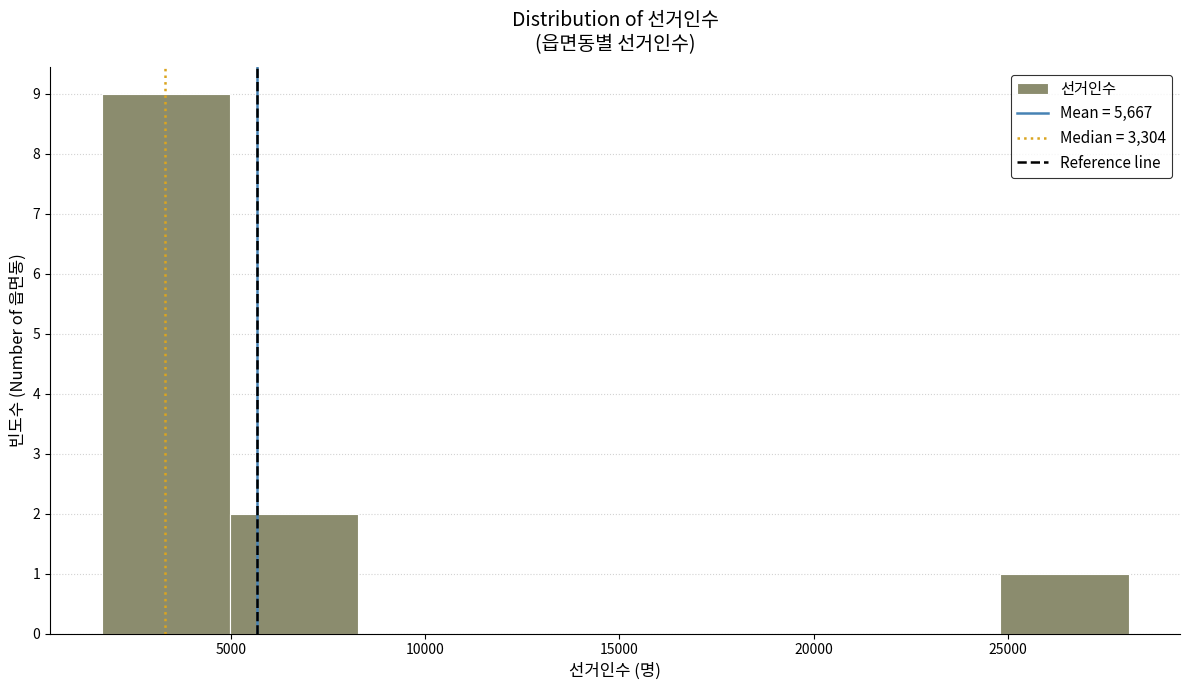

How tall is the bar that spans 5000 to 8500 on the x-axis? Neither the bar edges nor the heights are printed on the chart, so give them approximately, as read against the axes.

2